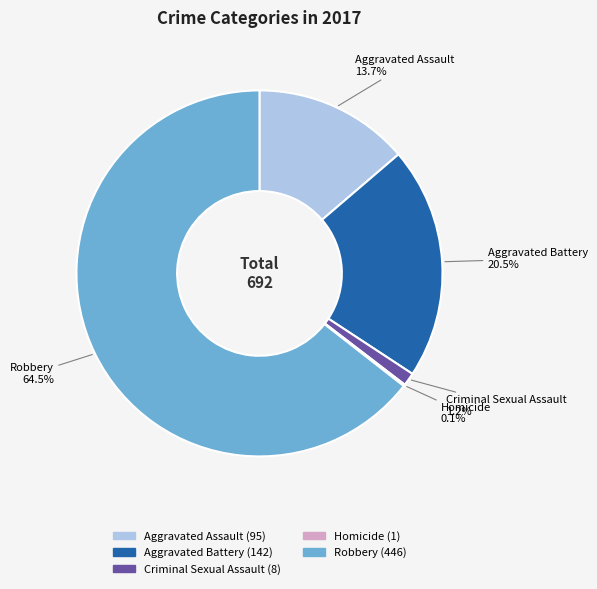

Which slice represents more than half of the pie?

Robbery